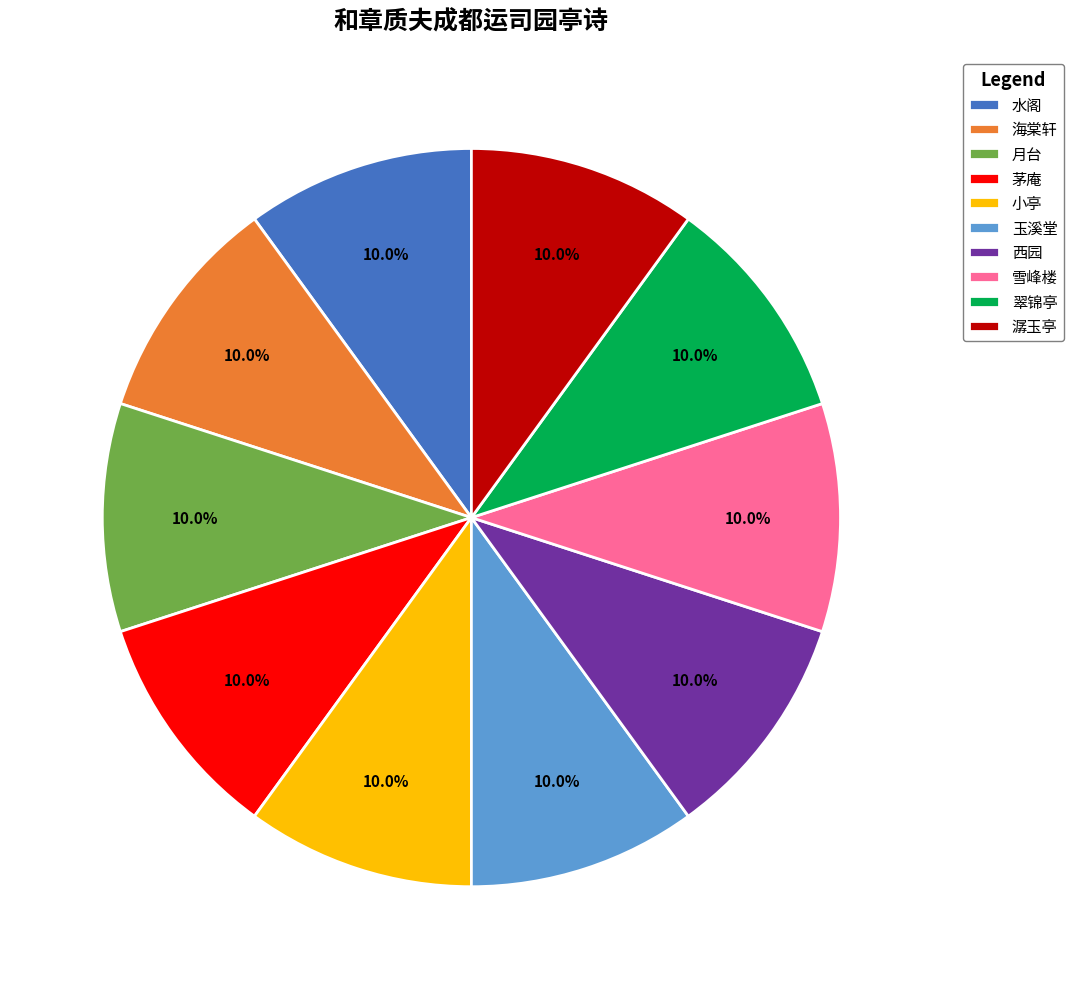

Is there any slice that represents more than half of the pie?

No